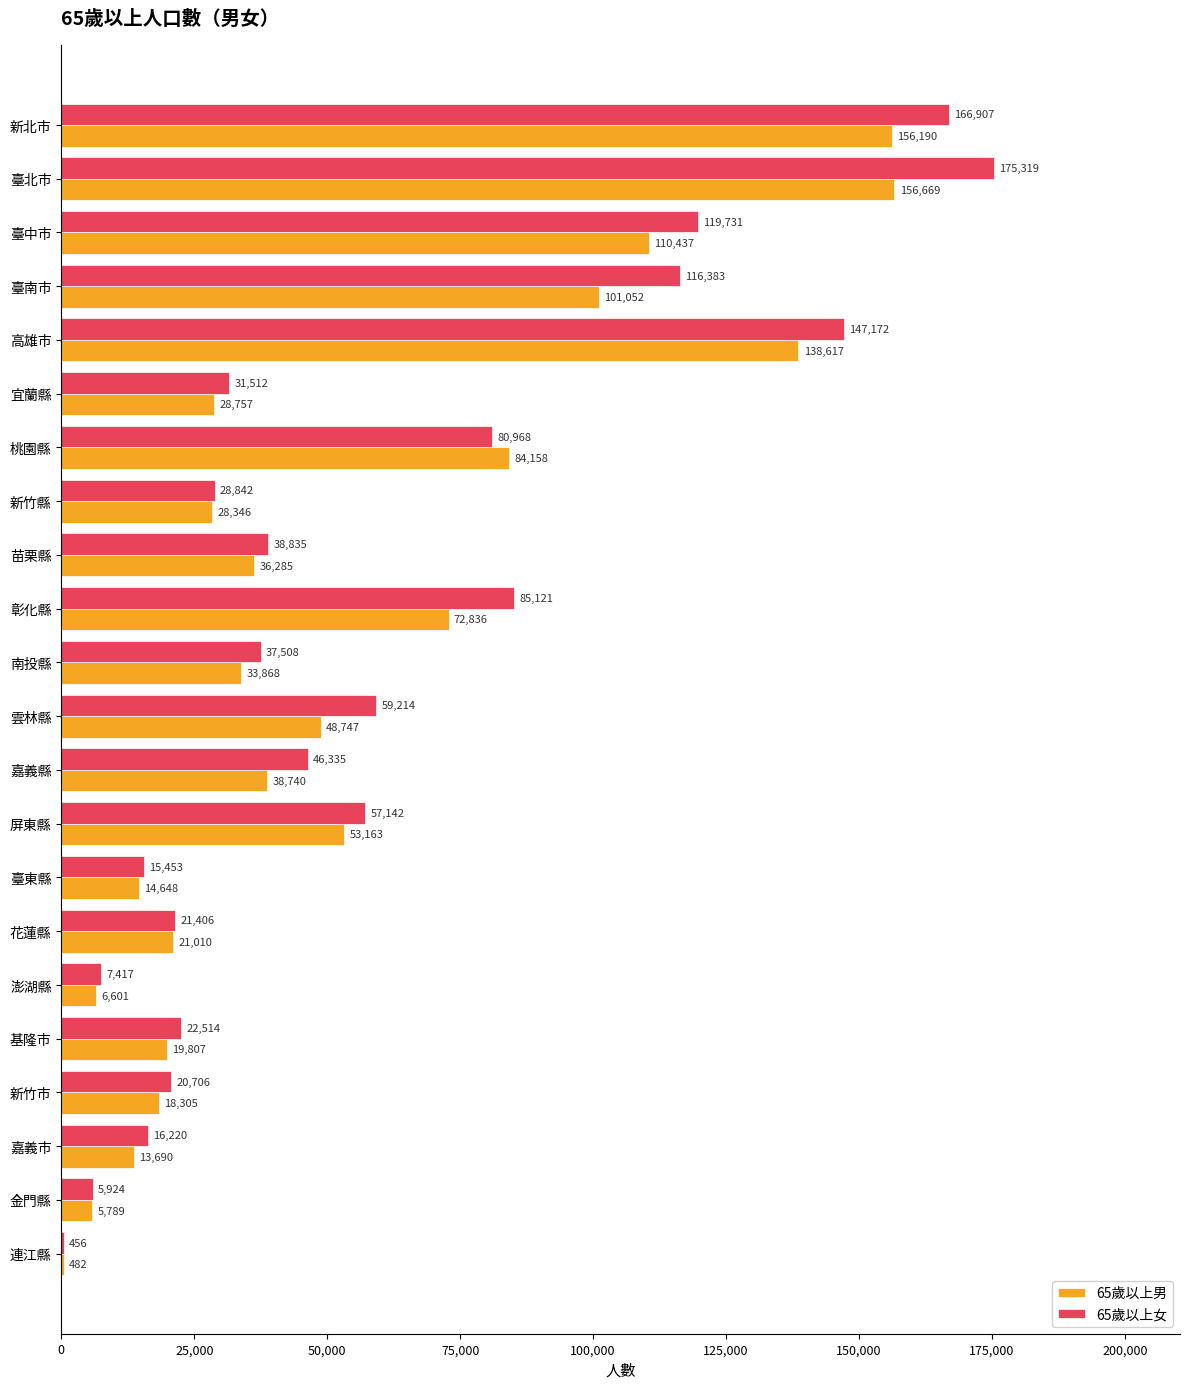

What is the total value across all series at 新北市?

323097